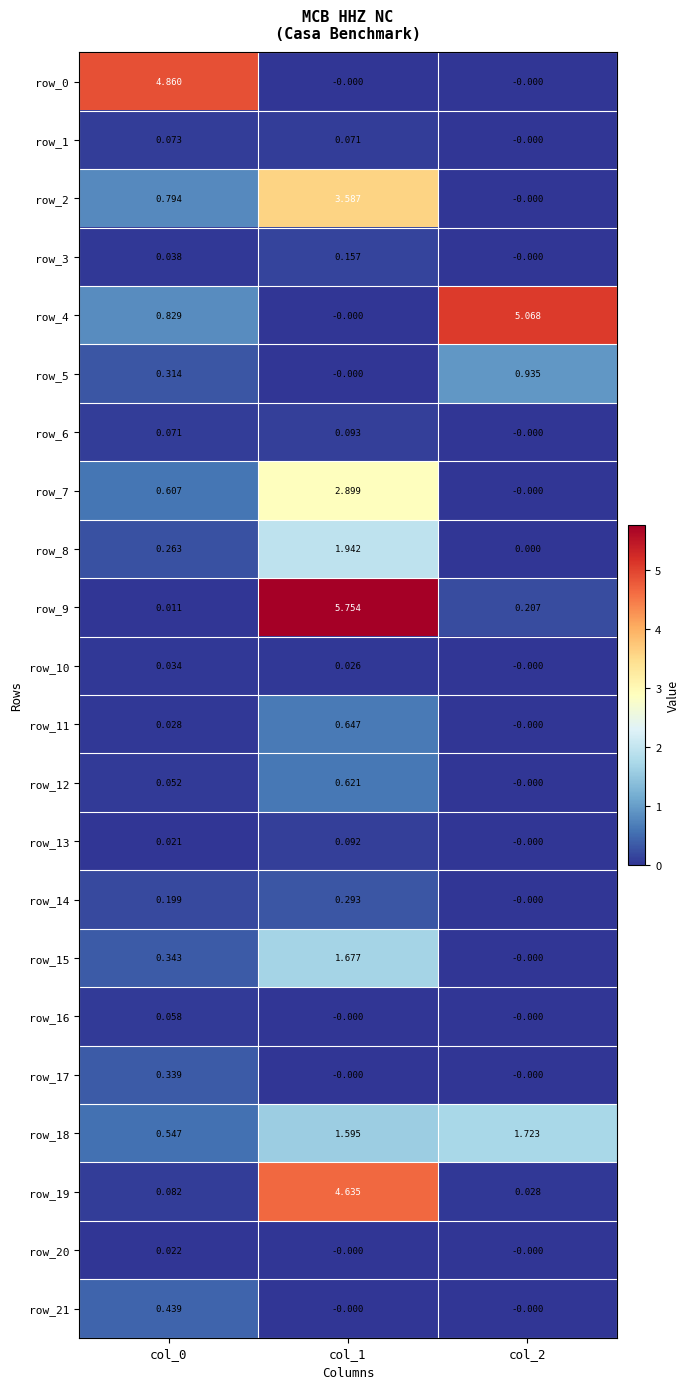

How many categories are shown in the chart?

3